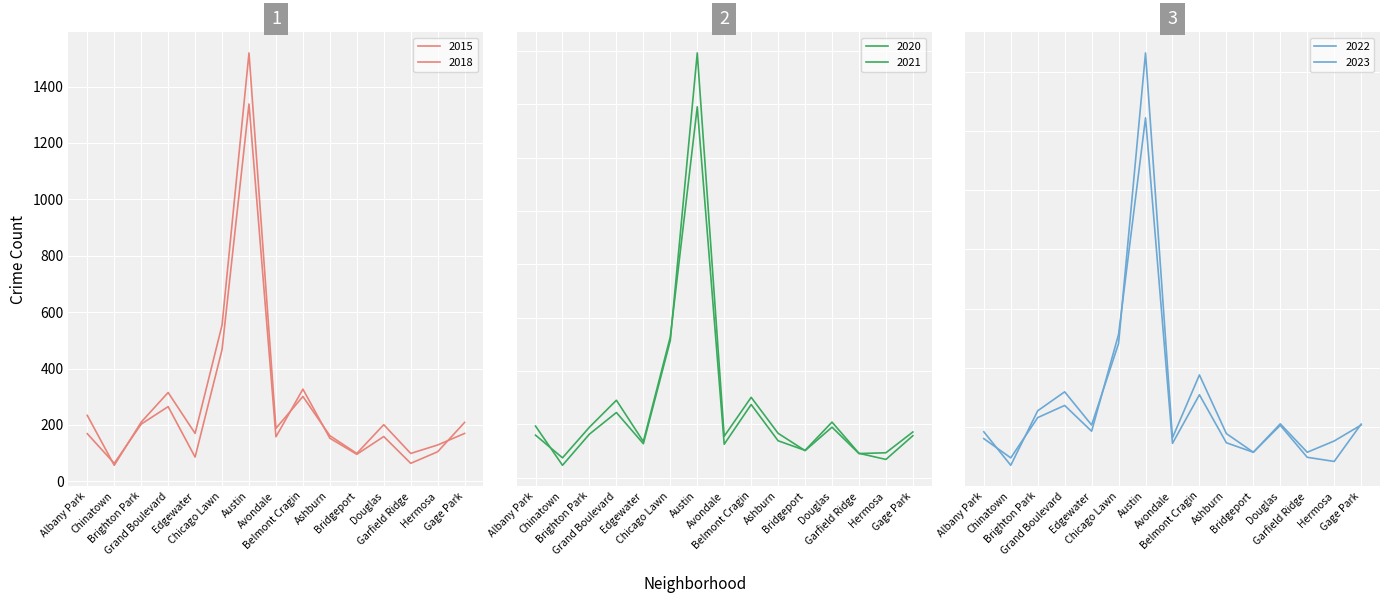

The 2018 series shows 188 at Avondale. True or false?

True